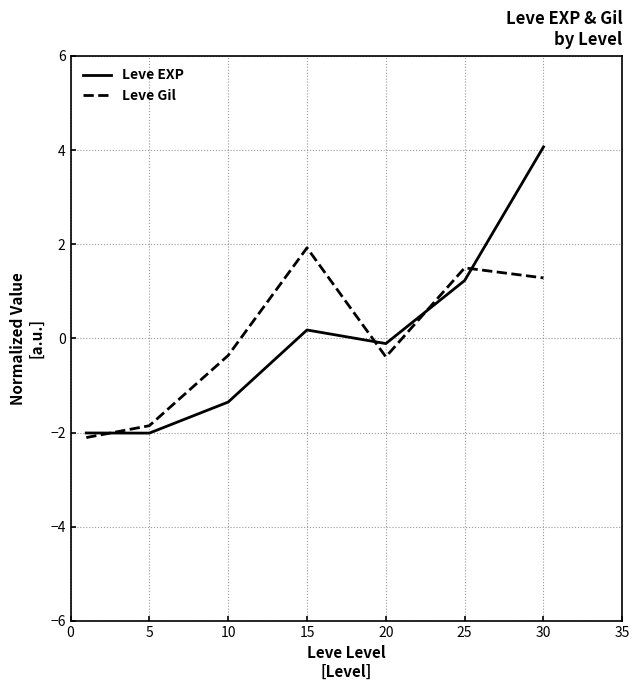

List the series in order of their peak value, lowest first.

Leve Gil, Leve EXP